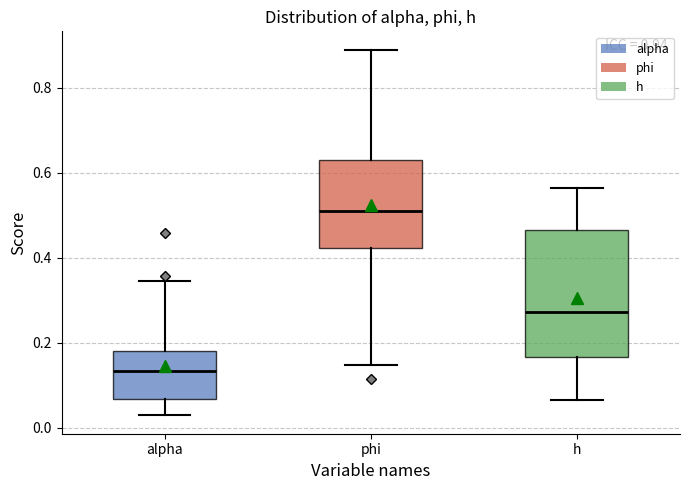

Which box is the tallest, from its lower edge to its upper edge?

h